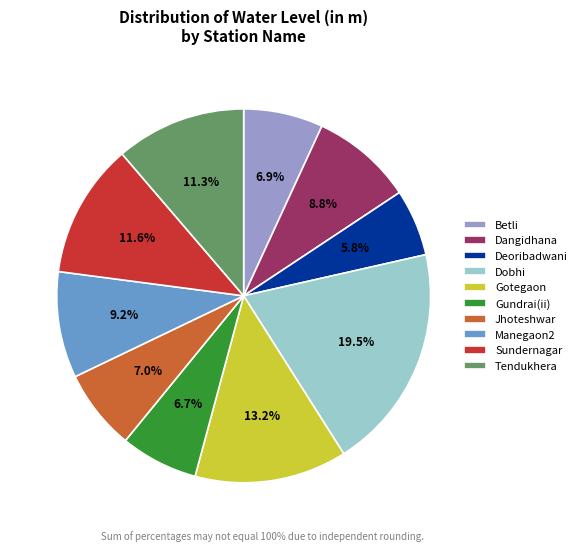

Is there any slice that represents more than half of the pie?

No